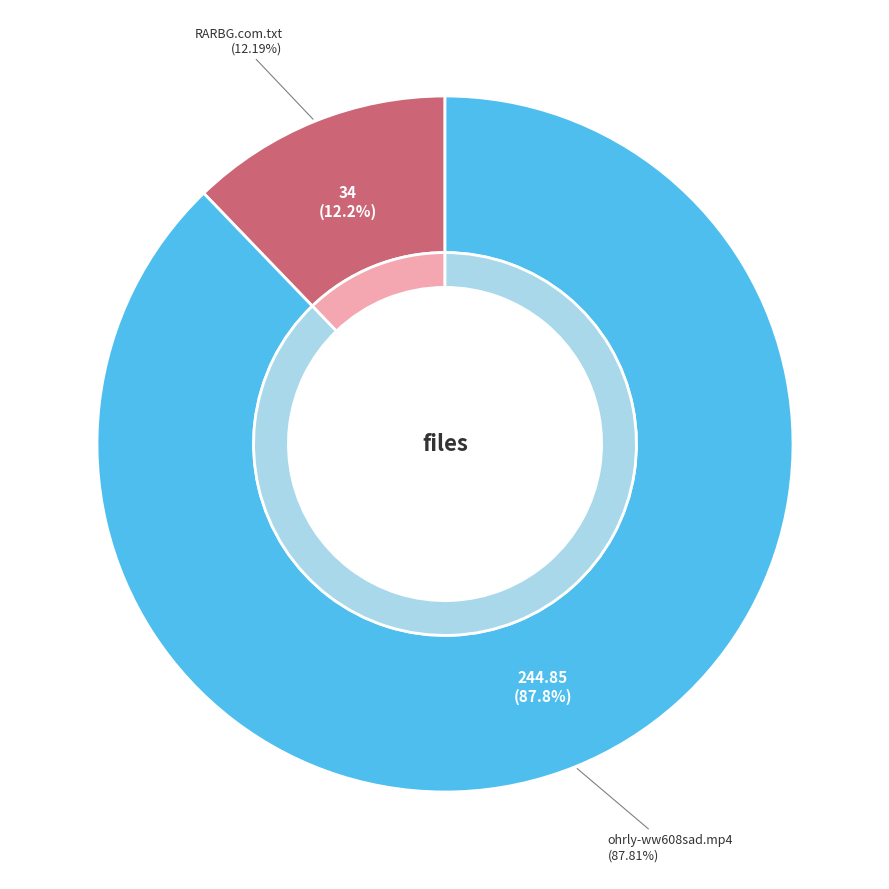

Is there any slice that represents more than half of the pie?

Yes